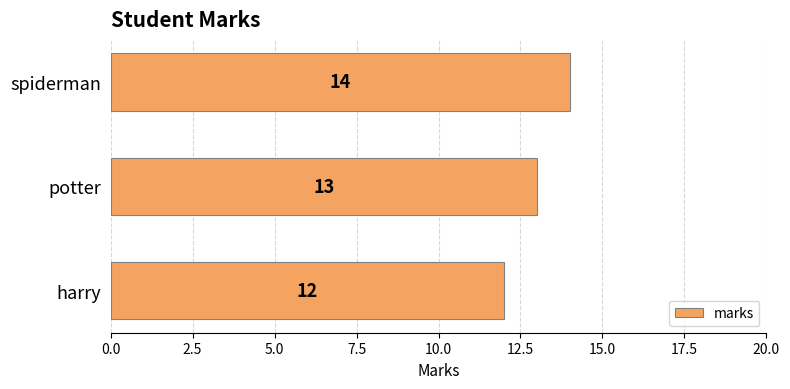

What is the sum of all values?

39